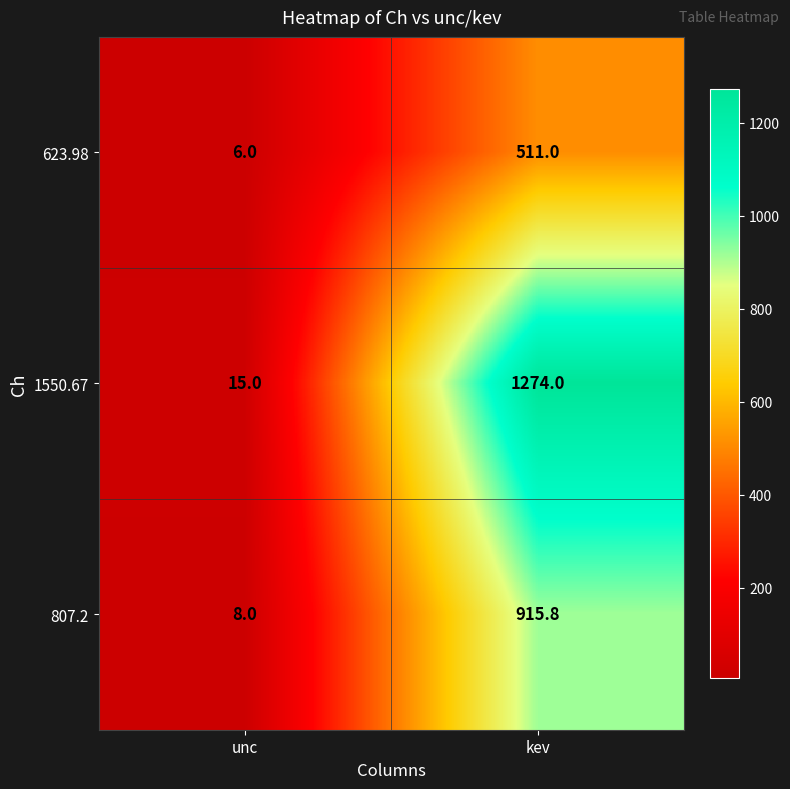

Reading left to right, extract all data points from this chart.

623.98: unc=6.0	kev=511.0
1550.67: unc=15.0	kev=1274.0
807.2: unc=8.0	kev=915.8